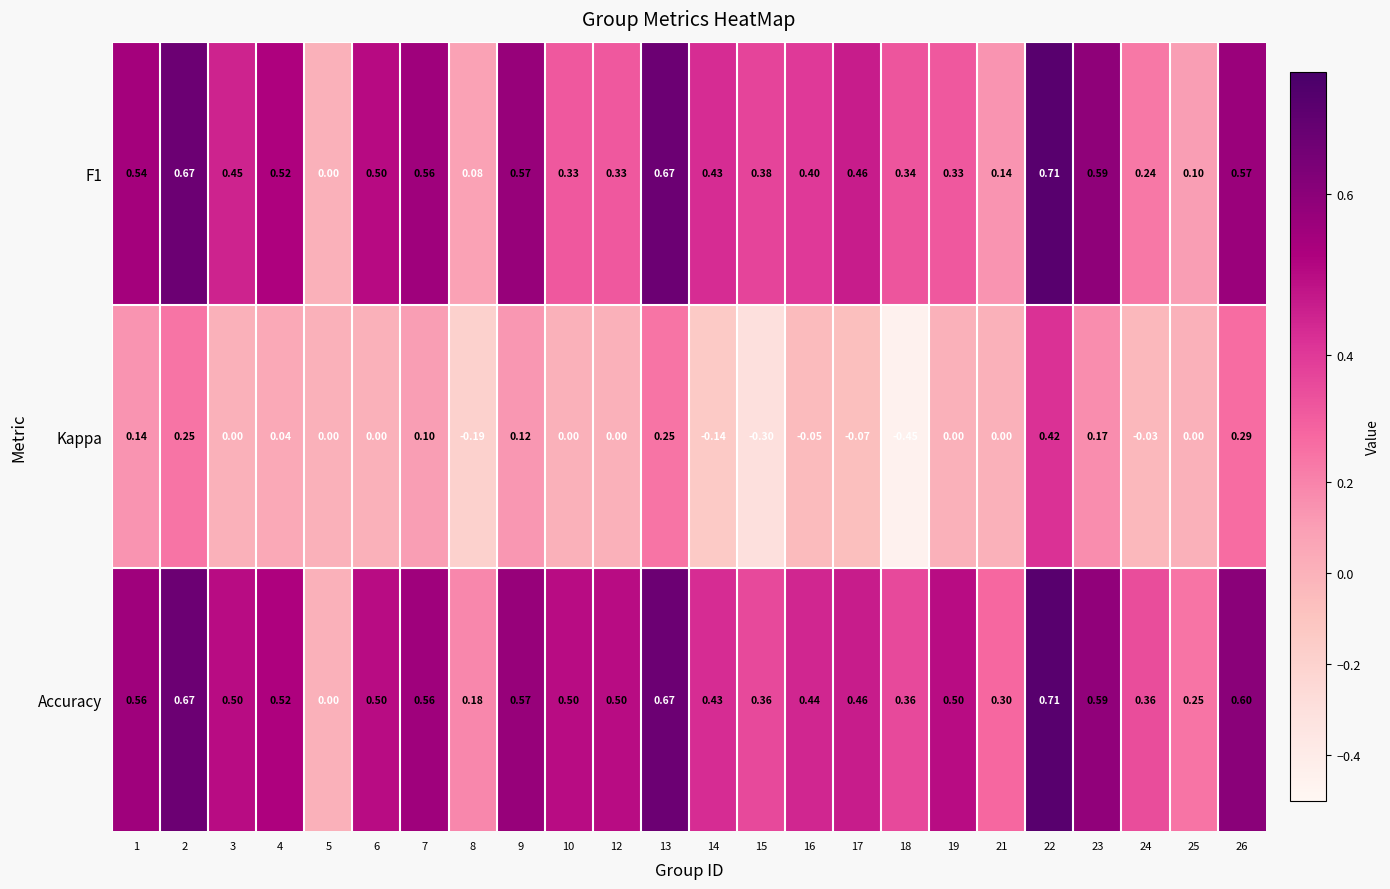

How many data points does each series have?

24